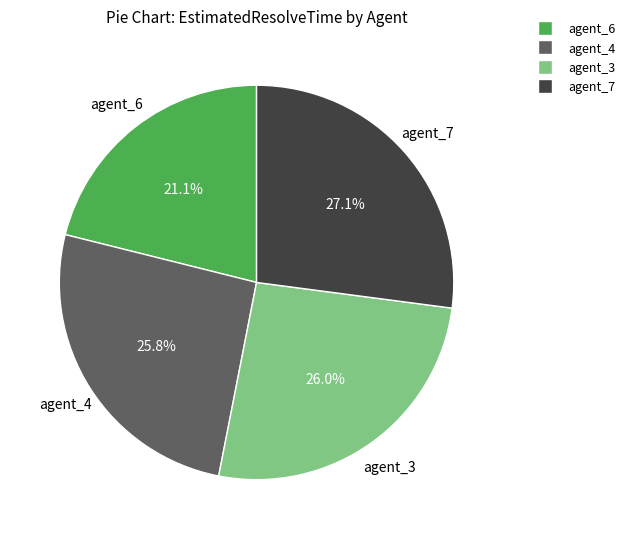

True or false: agent_6 accounts for 7% of the total.

False